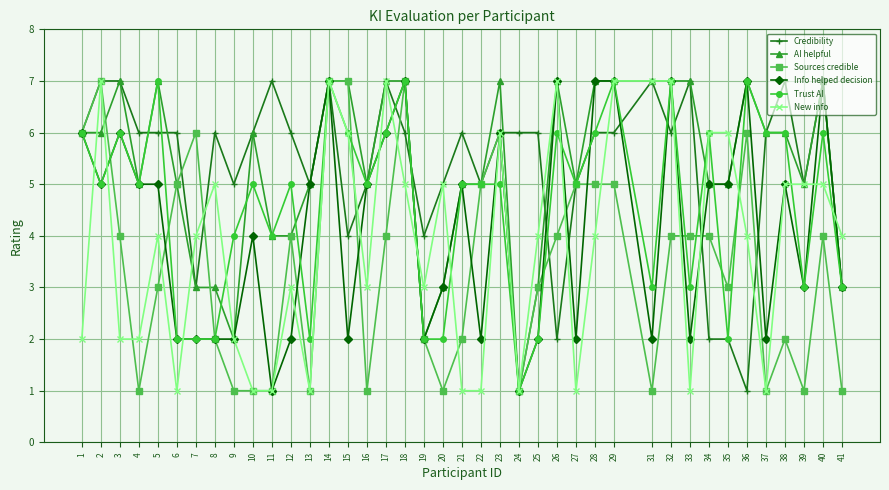

What is the value of the New info point at the 40th from the left?

4